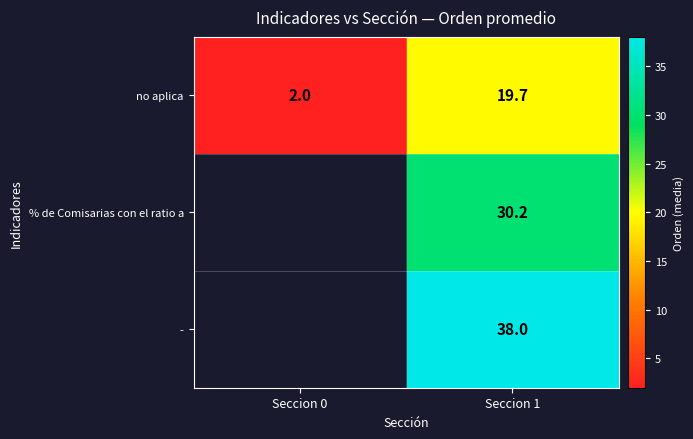

At how many categories does at least one series exceed 19?

1